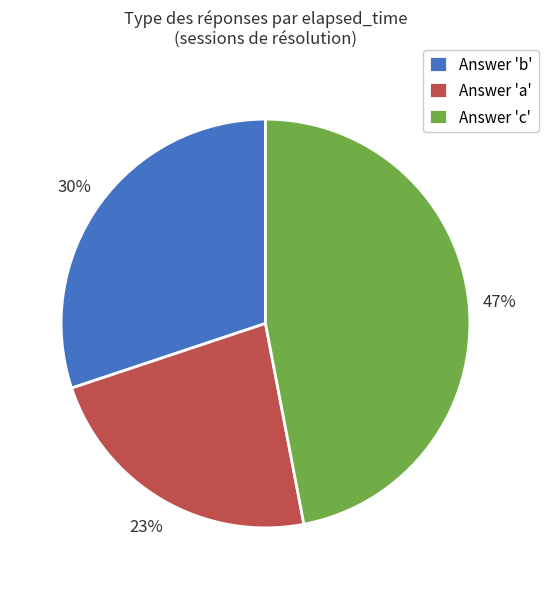

To the nearest percent, what is the difference between the largest and smallest slice percentages?

24%